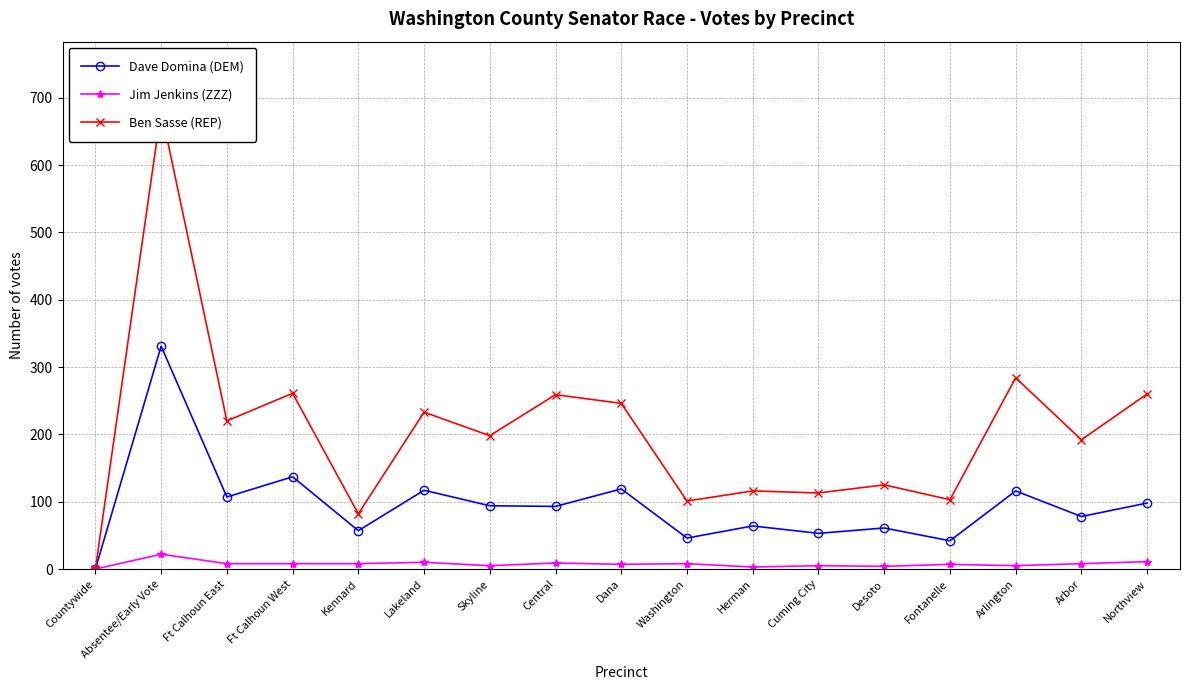

What position from the right is Skyline?

11